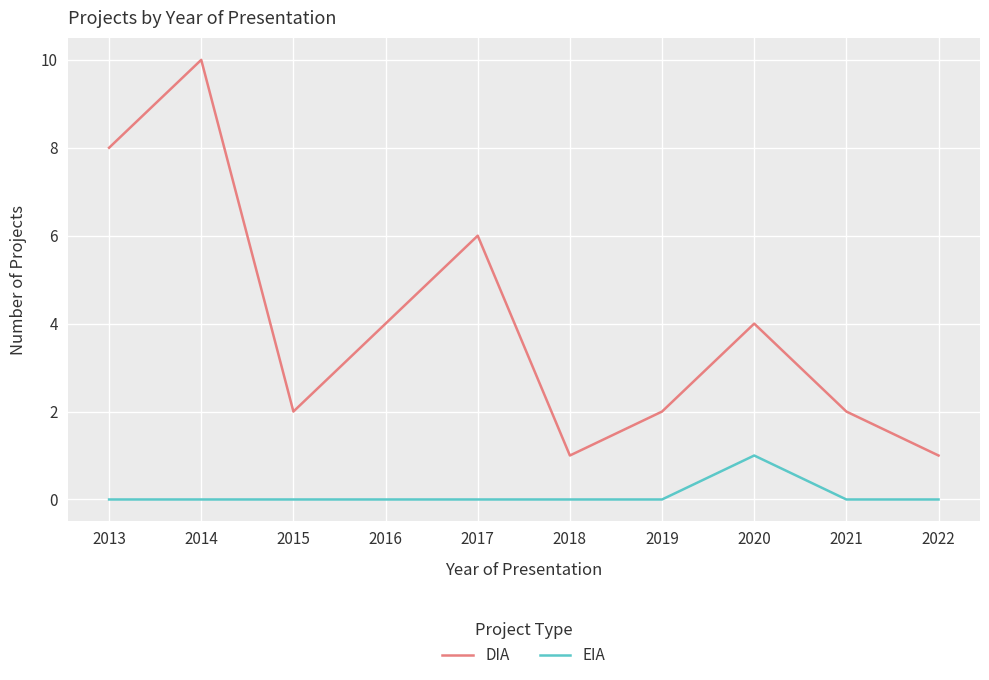

Which series has the largest total across all categories?

DIA